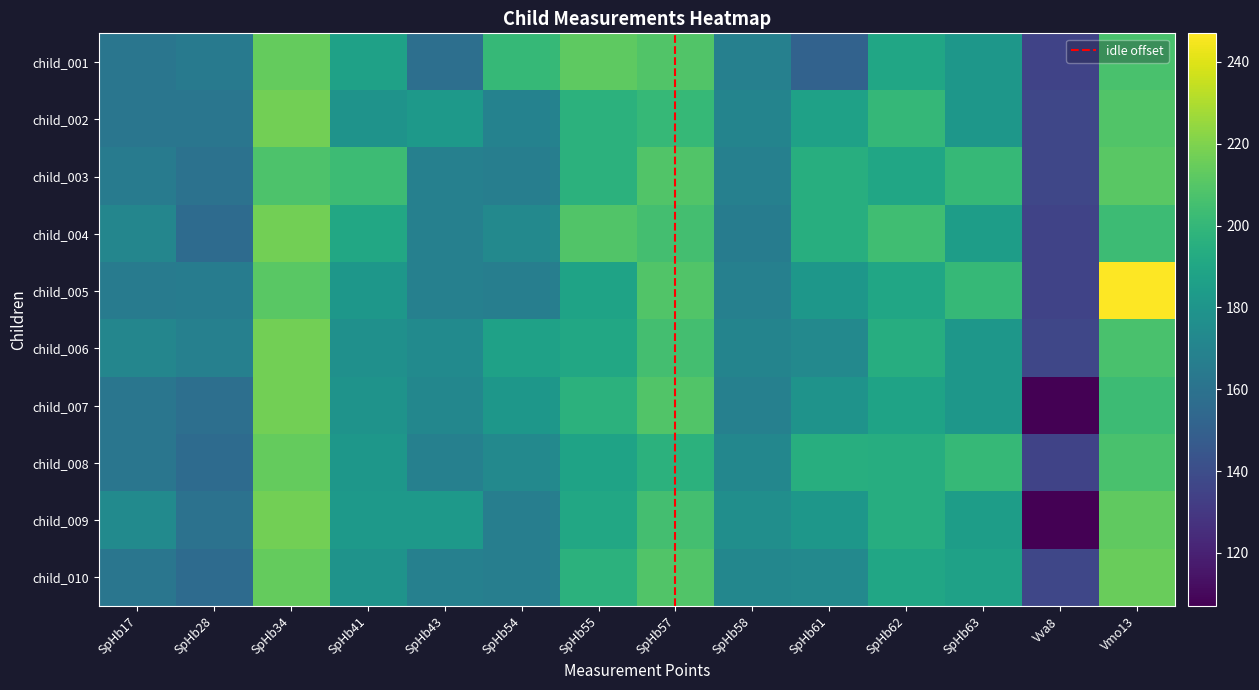

Read the child_005 value at SpHb61.

181